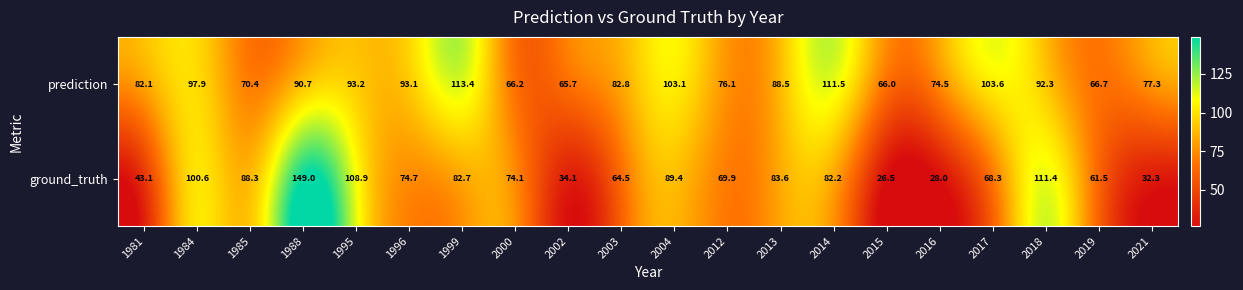

What is the total value across all series at 2016?

102.5